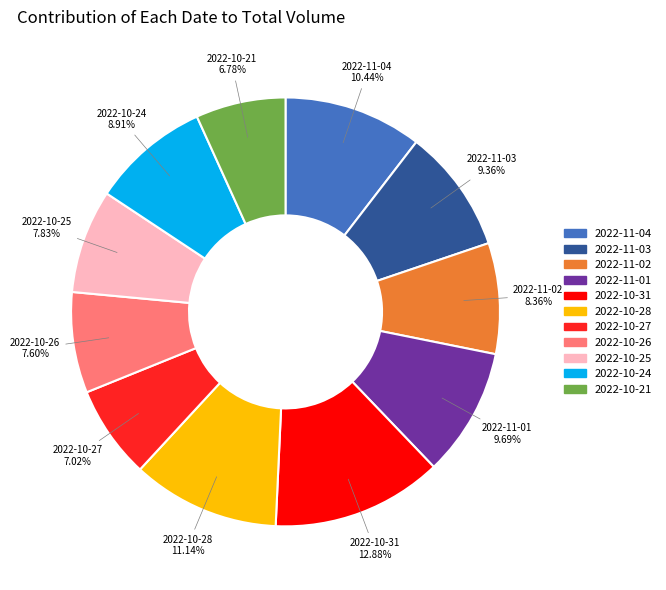

To the nearest percent, what percentage of the pie is 2022-11-04?

10%